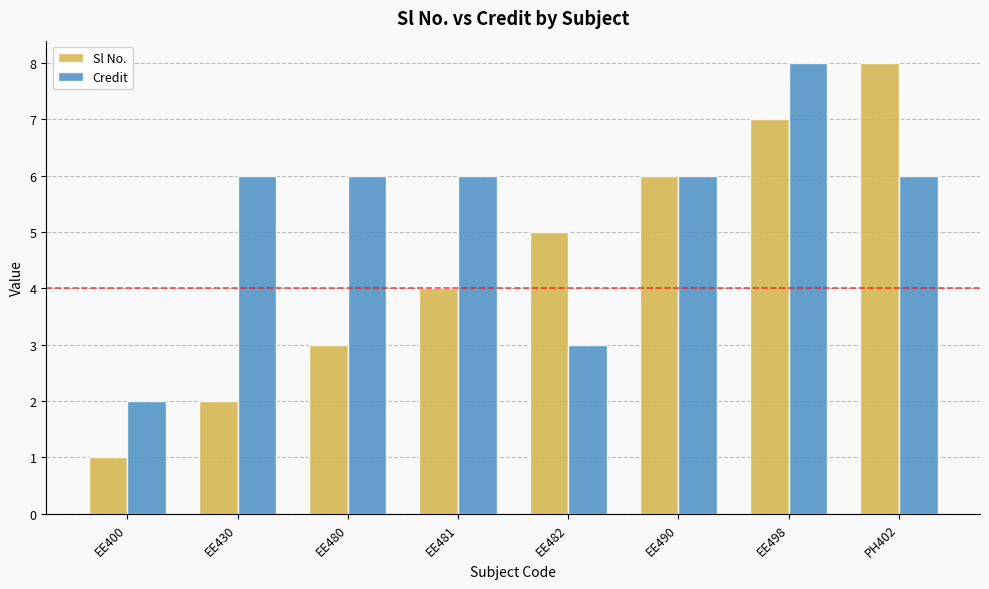

Where is Sl No. nearest to the value 4?

EE481